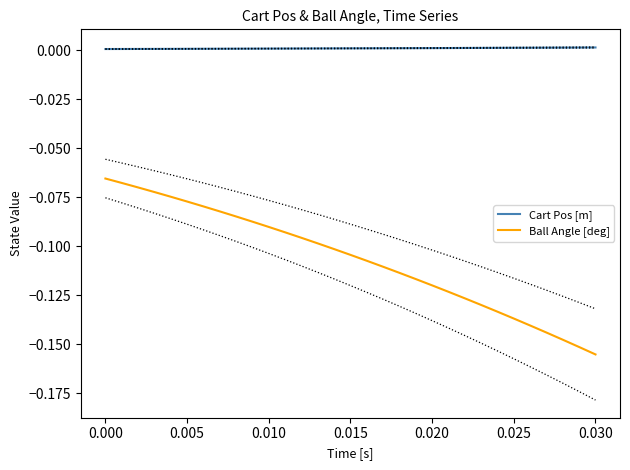

True or false: Cart Pos [m] has a value of 0.0 at 0.030.

True